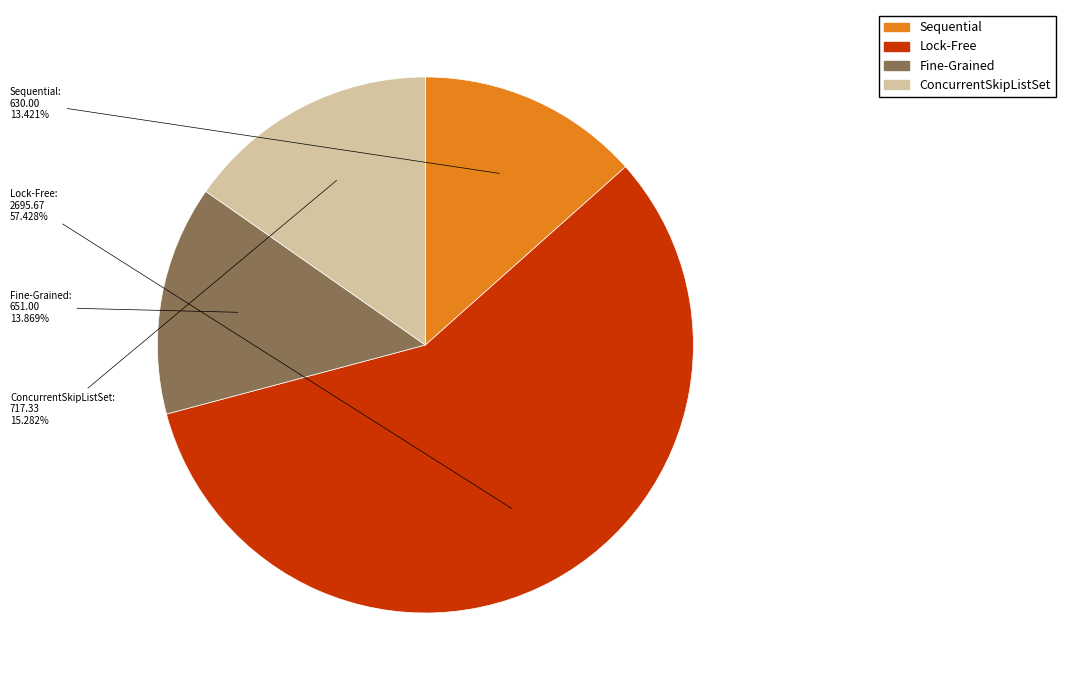

Does any single category account for the majority?

Yes